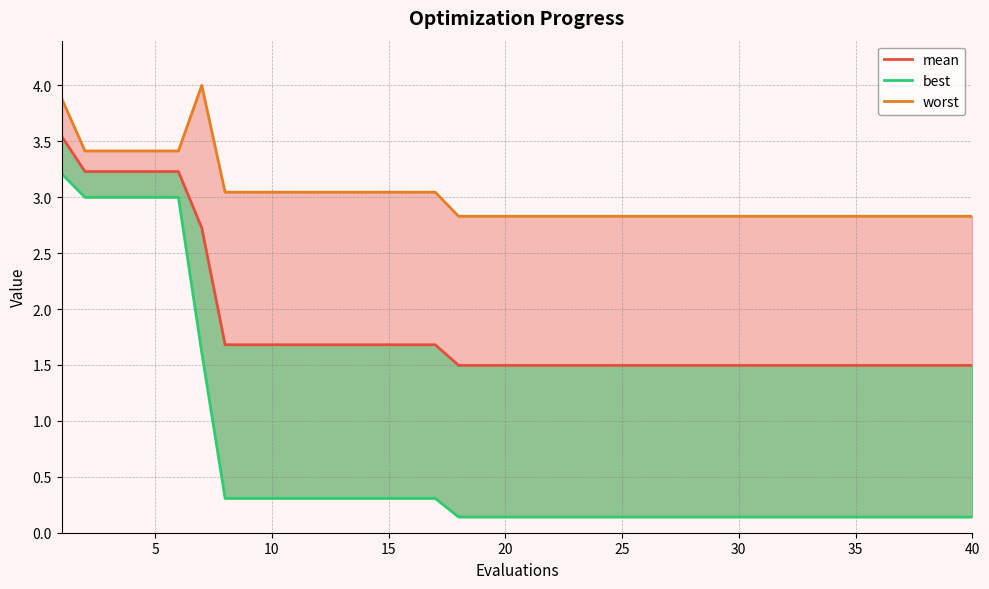

Count the number of categories in the chart.

40